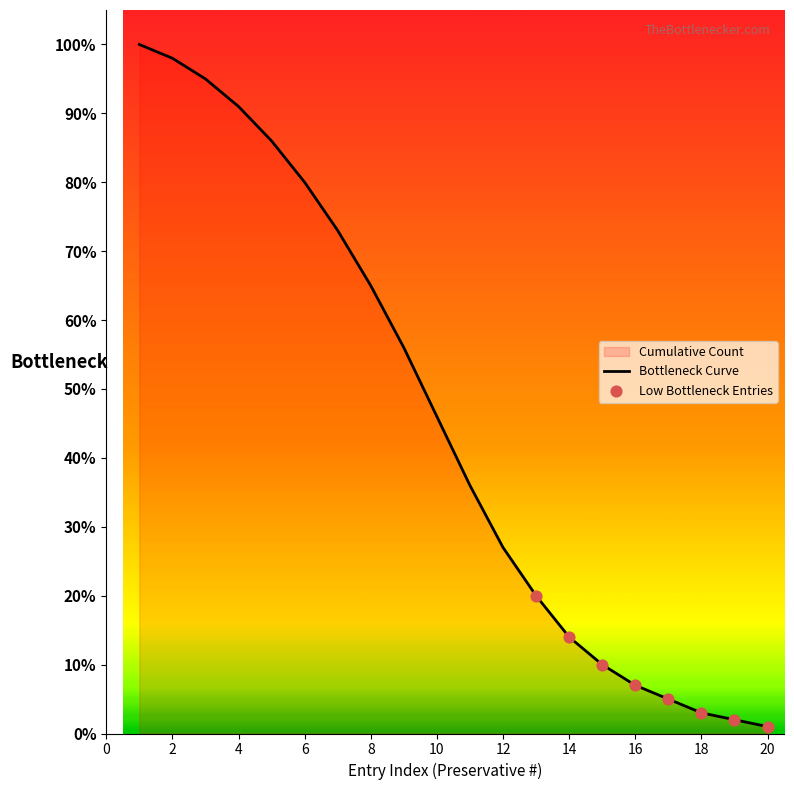

Between 2 and 12, which is larger?

2